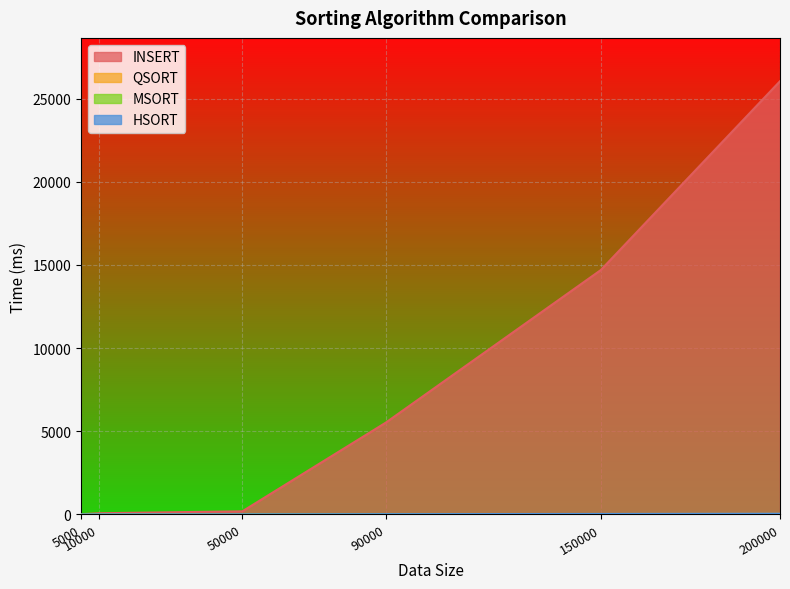

How many lines are shown in the chart?

4